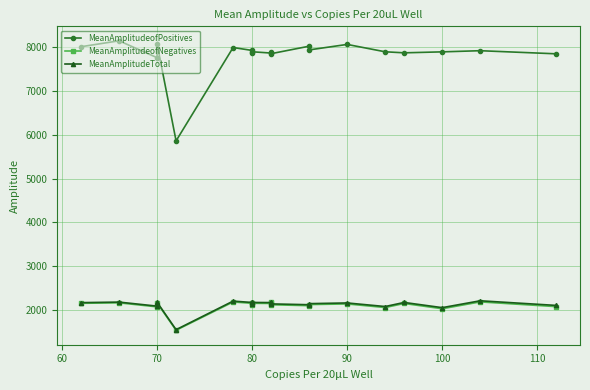

At how many categories does at least one series exceed 2272?

20